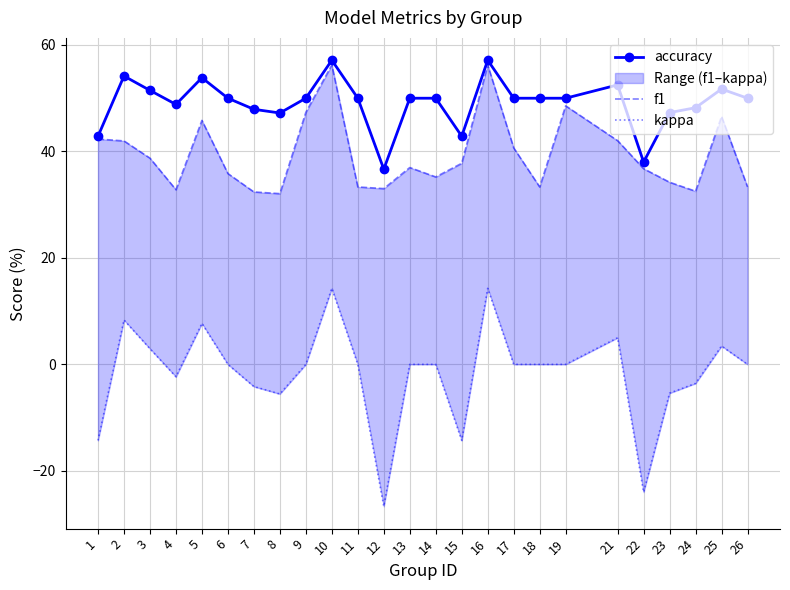

At which label is accuracy closest to 46?

8